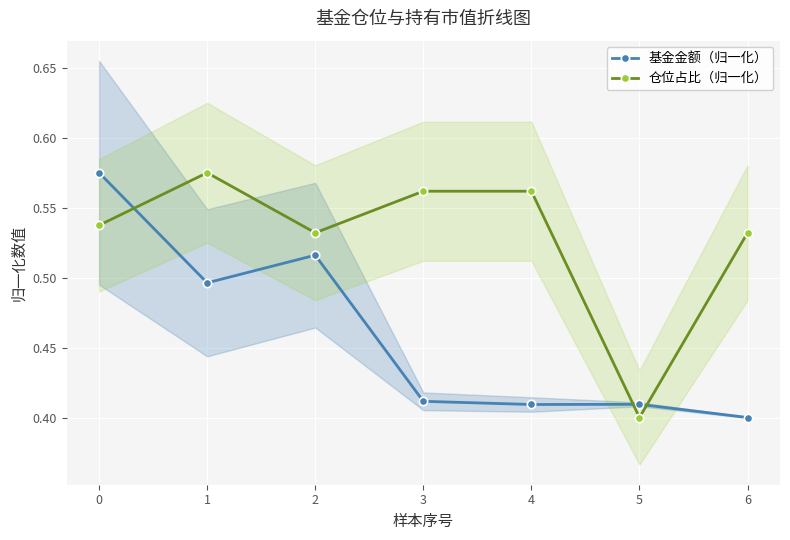

What is the minimum value shown in the chart?

0.4